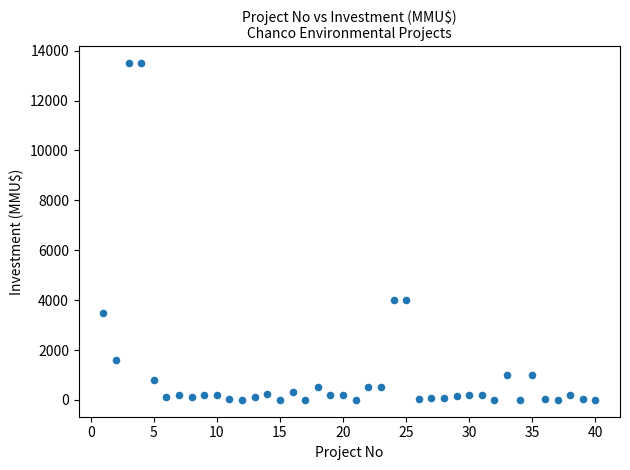

What is the range of X values (max minus min)?

39